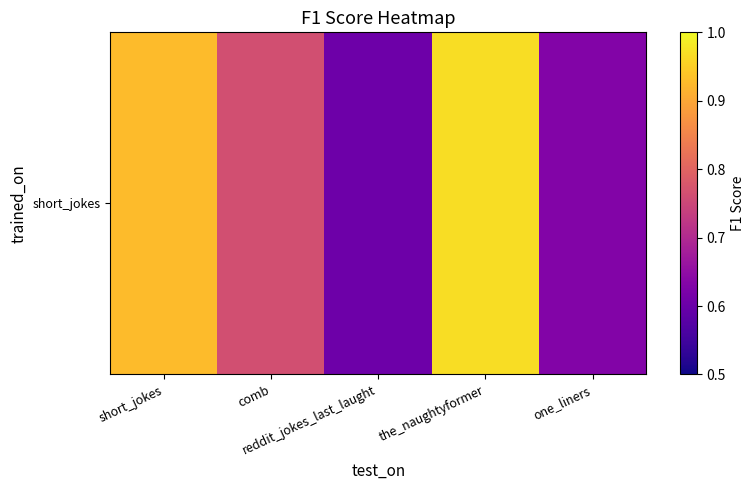

Rank the categories by value from lowest to highest.

reddit_jokes_last_laught, one_liners, comb, short_jokes, the_naughtyformer